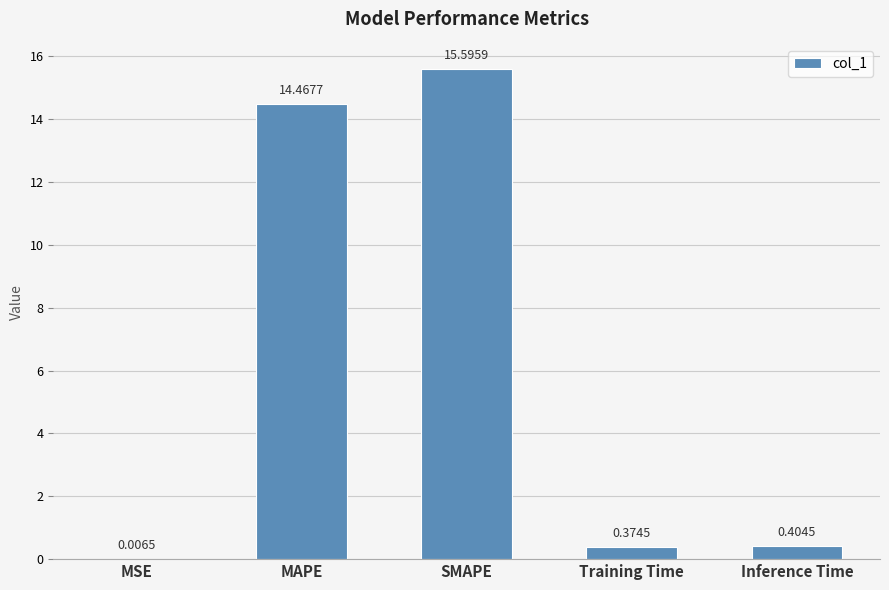

What is the change in value from MSE to Training Time?

+0.4